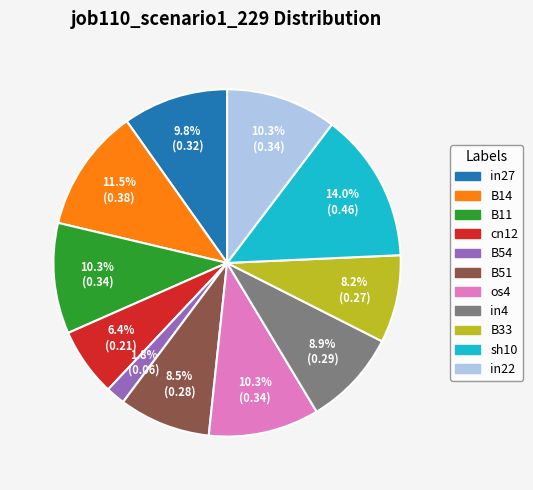

How many segments does this pie chart have?

11